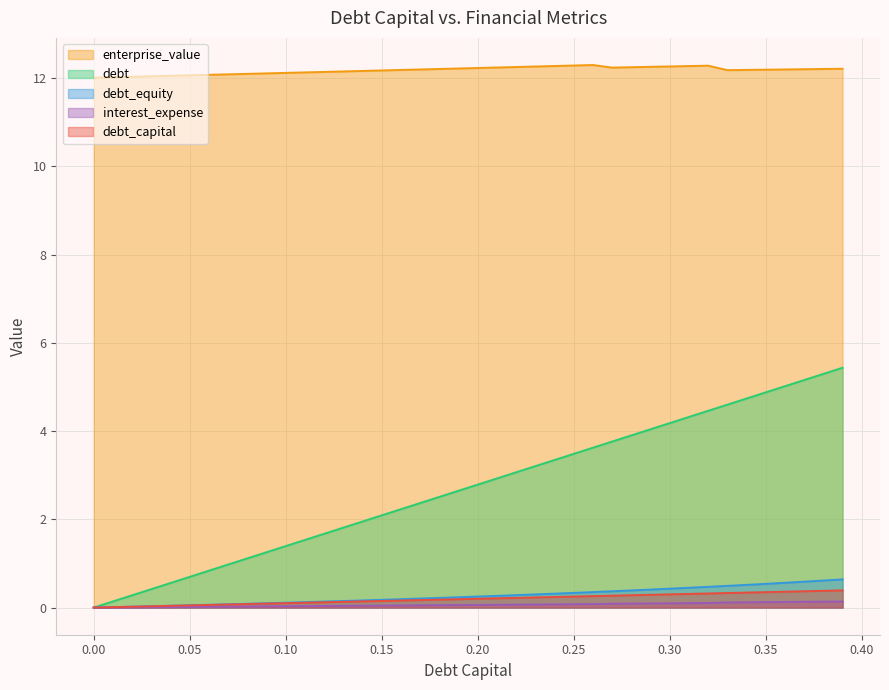

The value of debt_capital at 0.21 is 4.5. True or false?

False